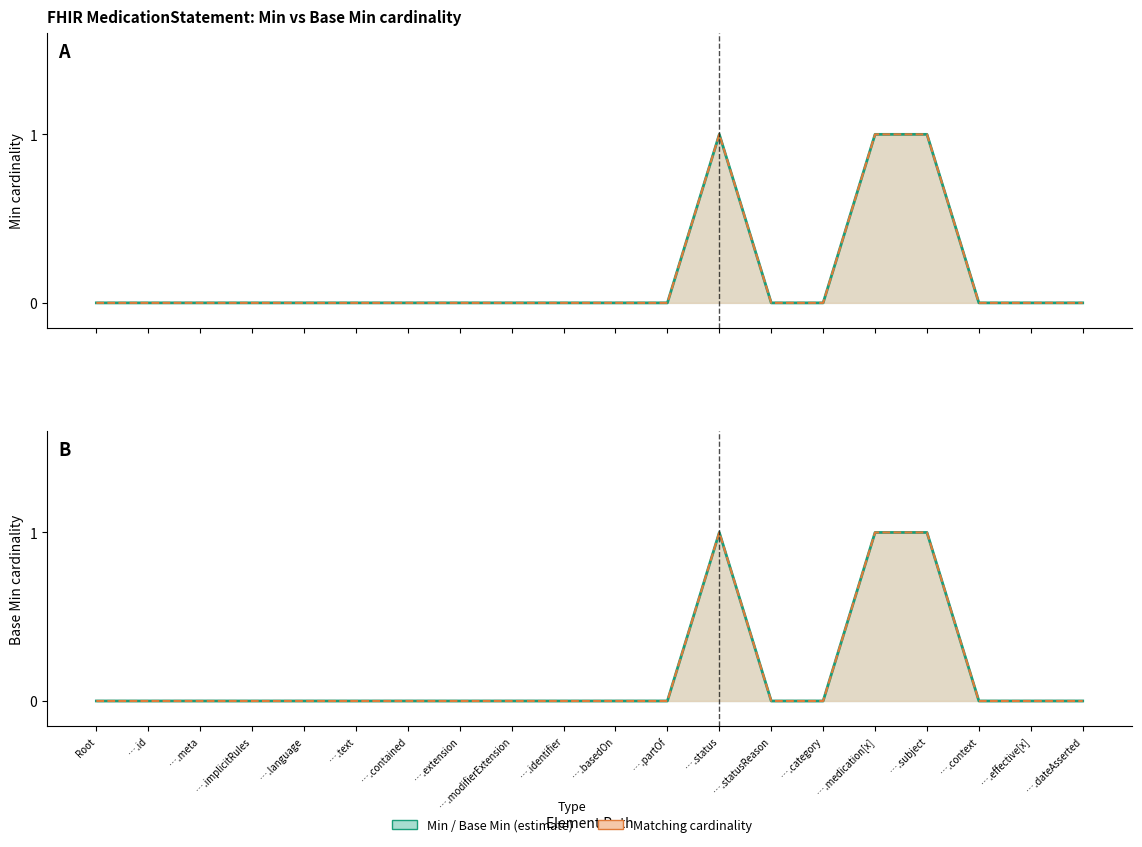

Count the Min values in the range 0 to 1.

20